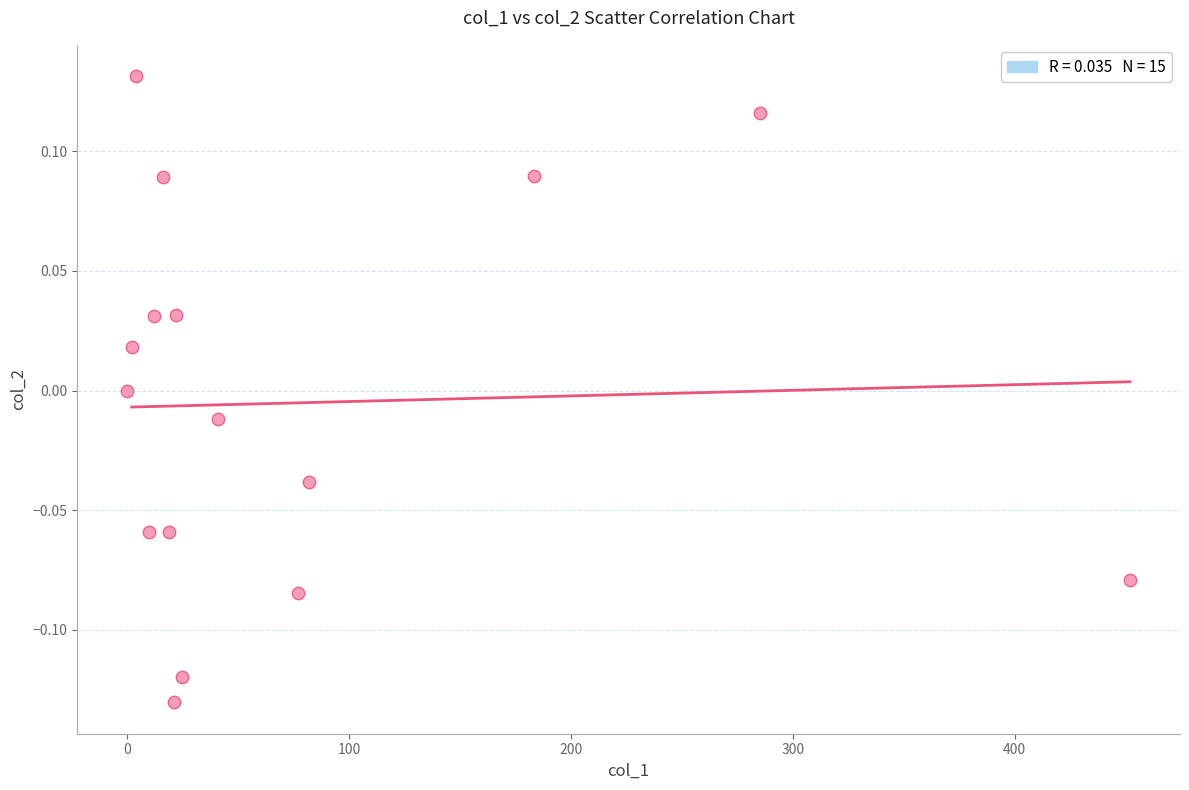

What is the range of X values (max minus min)?

451.9